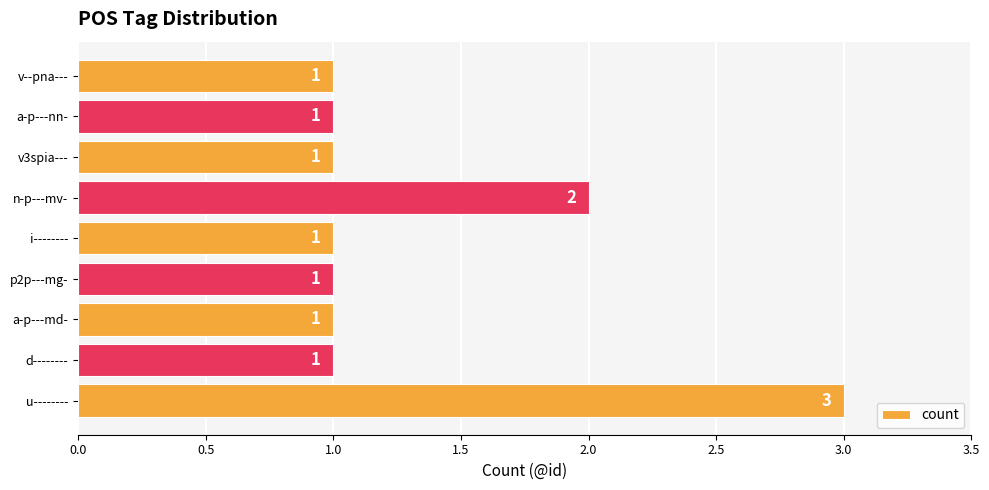

Is it true that the value at i-------- is 2?

False